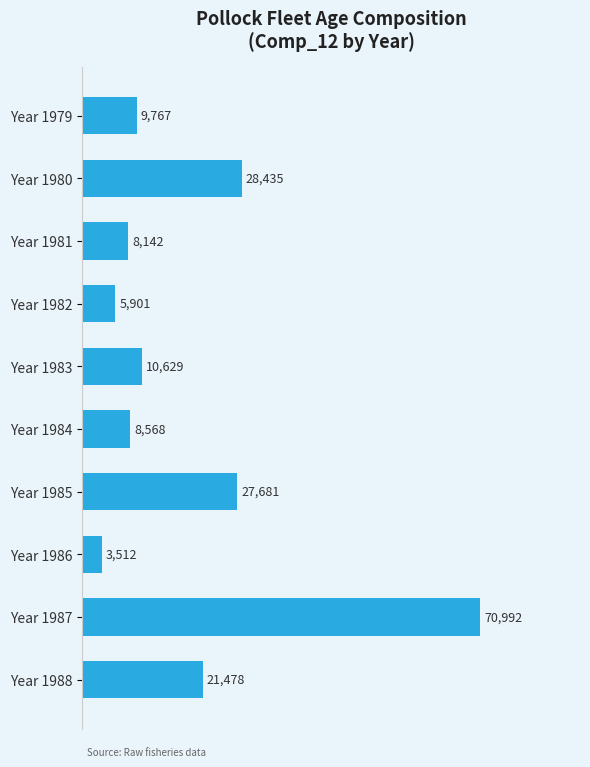

What is the greatest value displayed?

70992